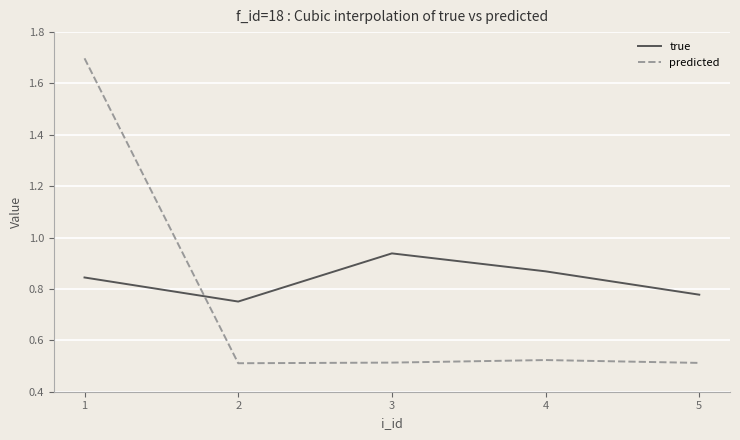

Is the value of true at 1 greater than the value of predicted at 1?

No